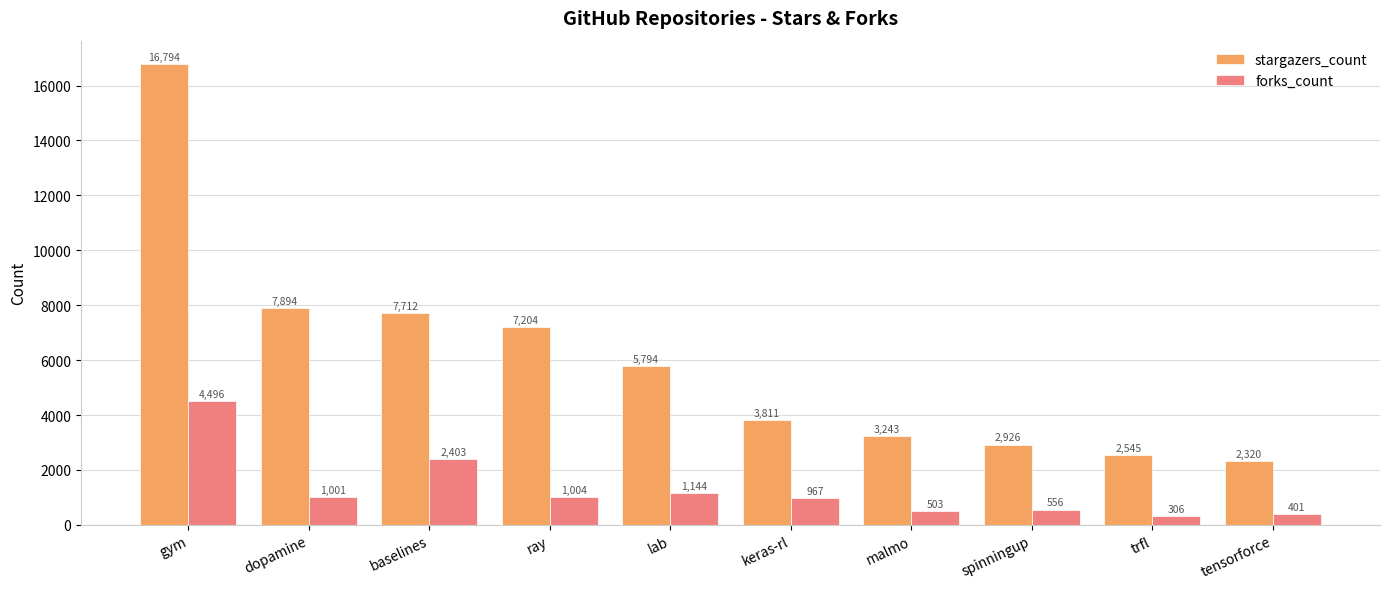

At how many categories does at least one series exceed 8395?

1